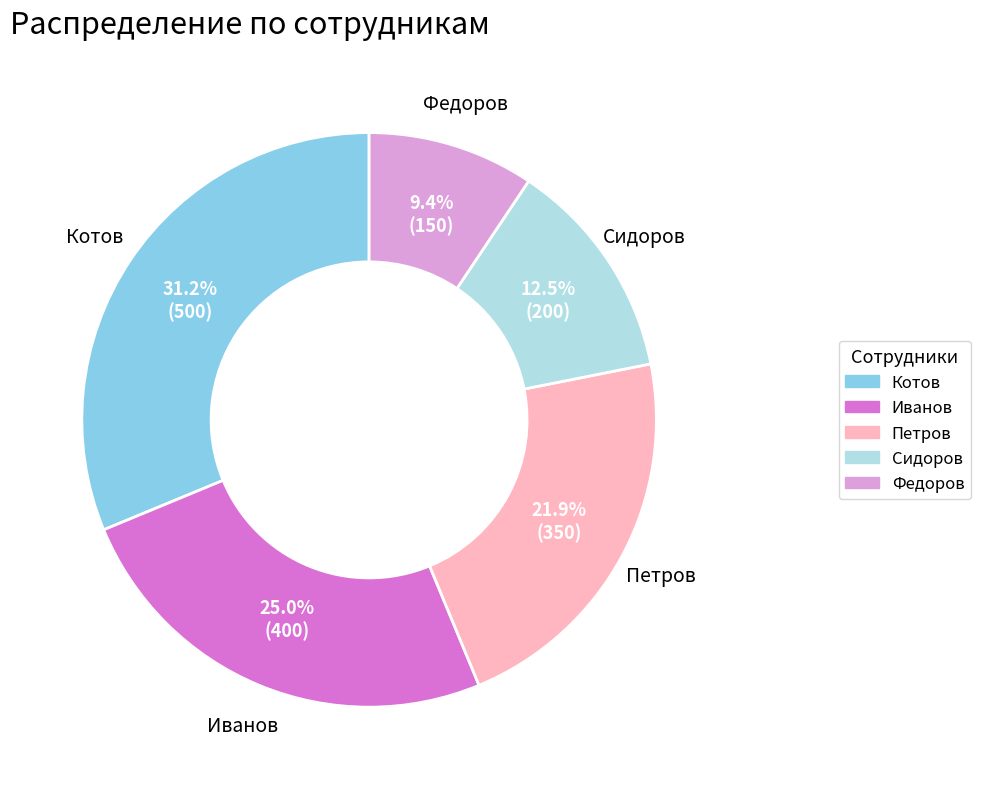

To the nearest percent, what percentage of the pie is Петров?

22%